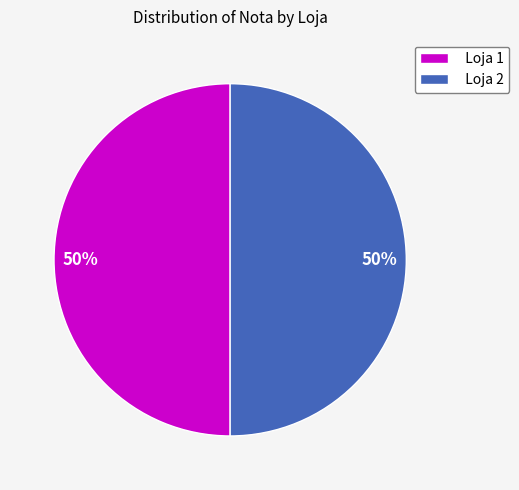

Approximately how many times larger is the value at Loja 1 compared to Loja 2?

1.0